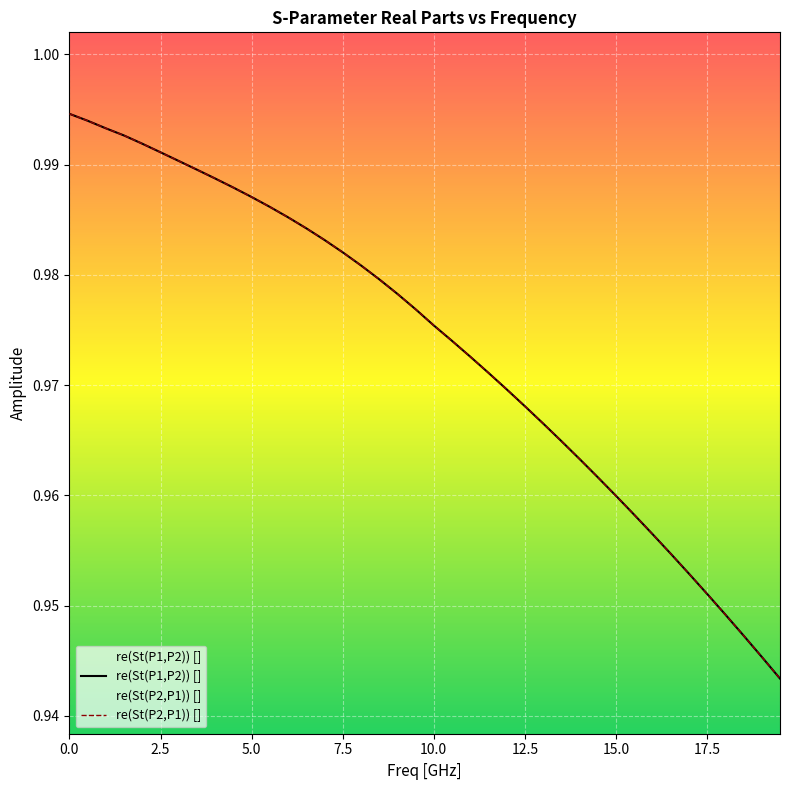

How many lines are shown in the chart?

2